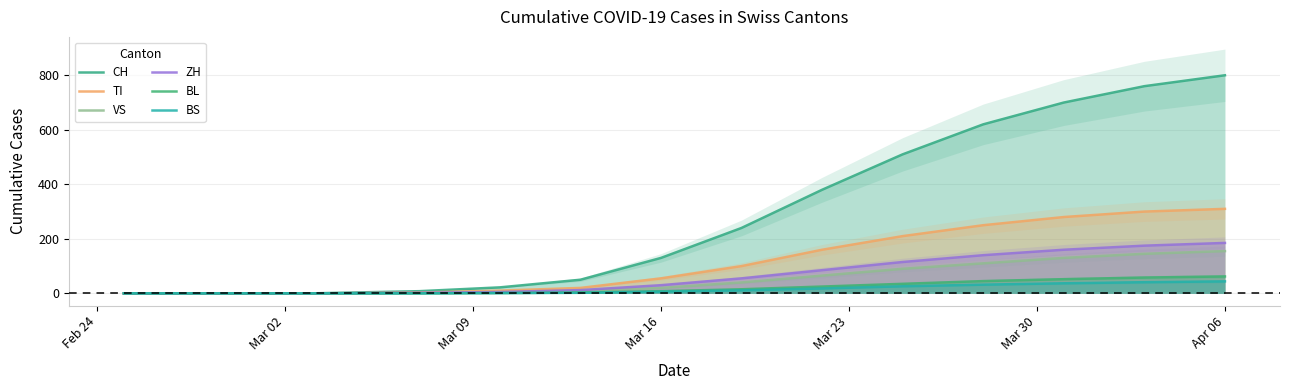

What is the maximum value shown in the chart?

800